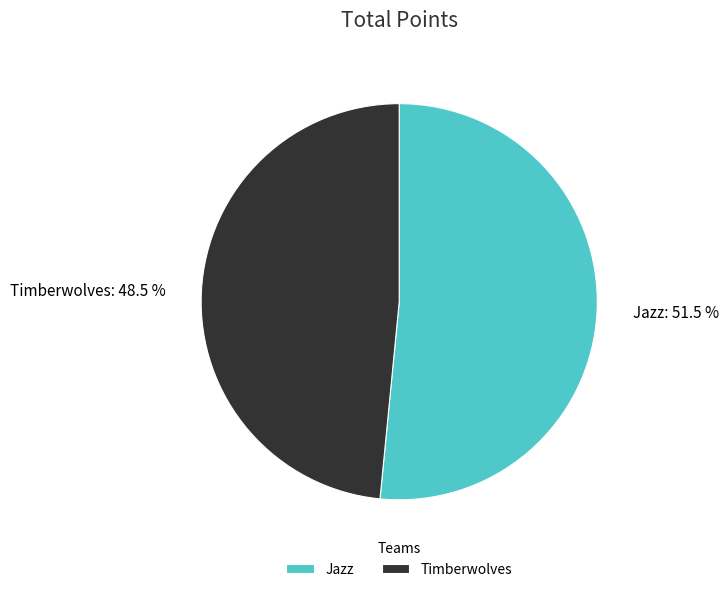

Rank the categories by value from highest to lowest.

Jazz, Timberwolves